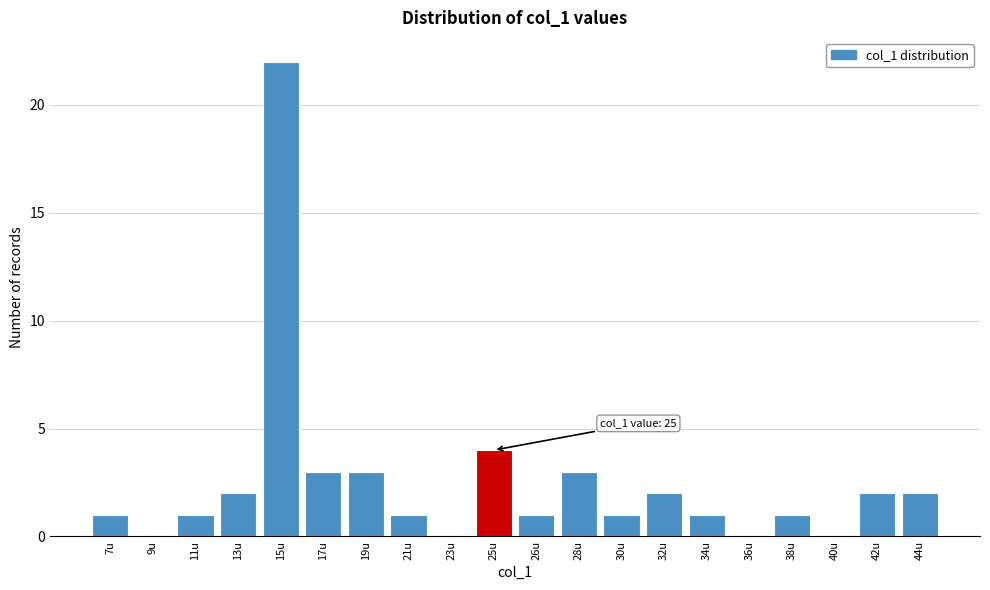

Reading right to left, what are all the values shown in this chart?

44u=2	42u=2	40u=0	38u=1	36u=0	34u=1	32u=2	30u=1	28u=3	26u=1	25u=4	23u=0	21u=1	19u=3	17u=3	15u=22	13u=2	11u=1	9u=0	7u=1